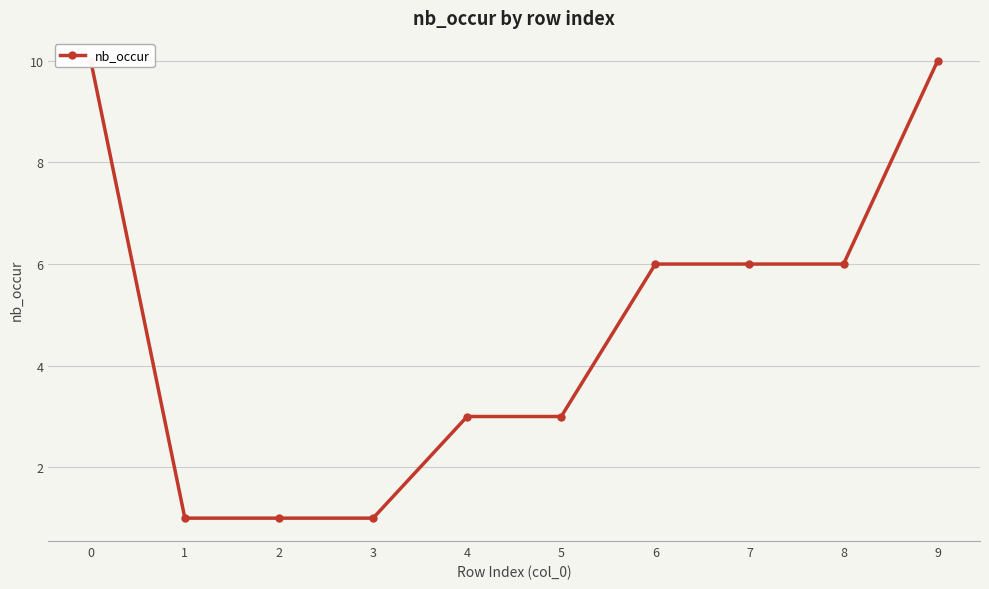

Does the chart display data point markers on the line(s)?

Yes